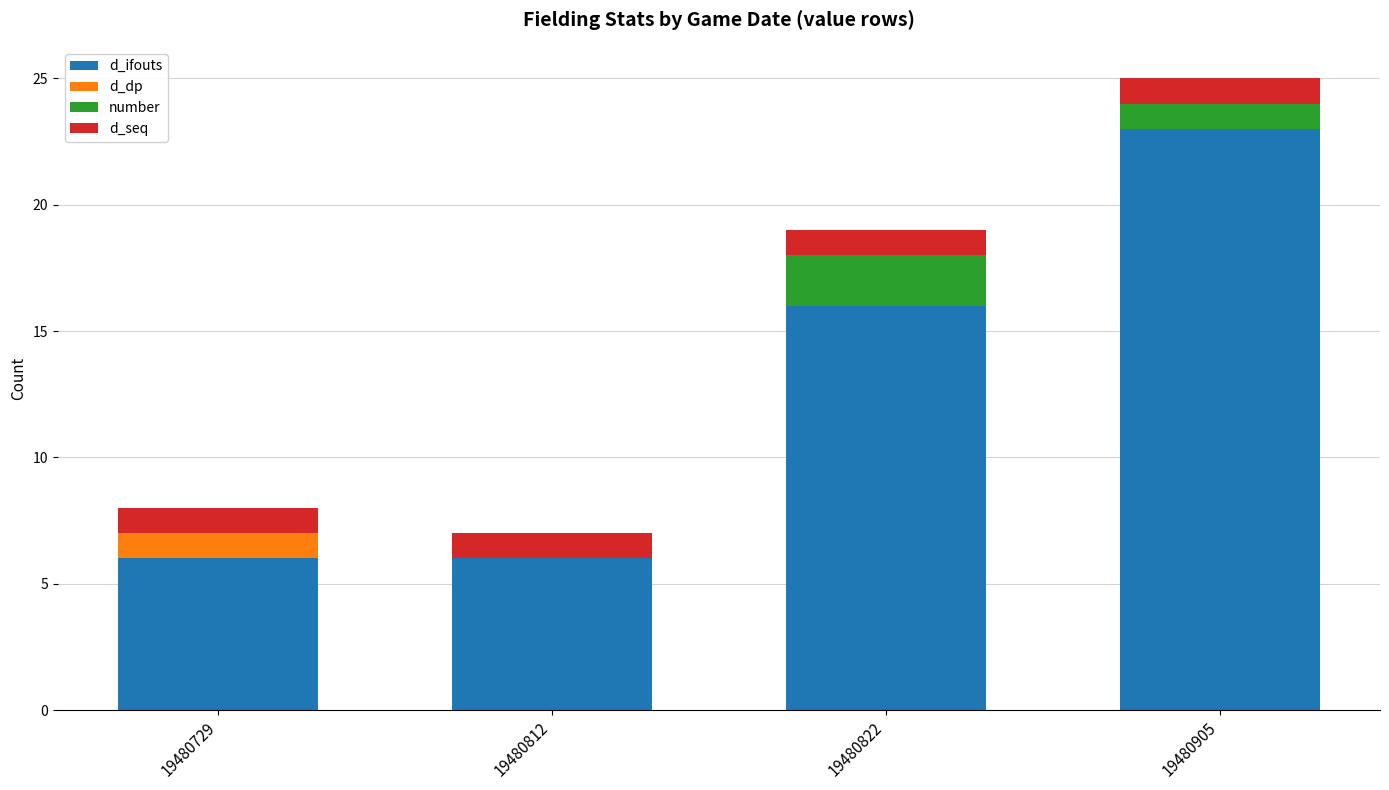

Does the chart contain stacked bars?

Yes